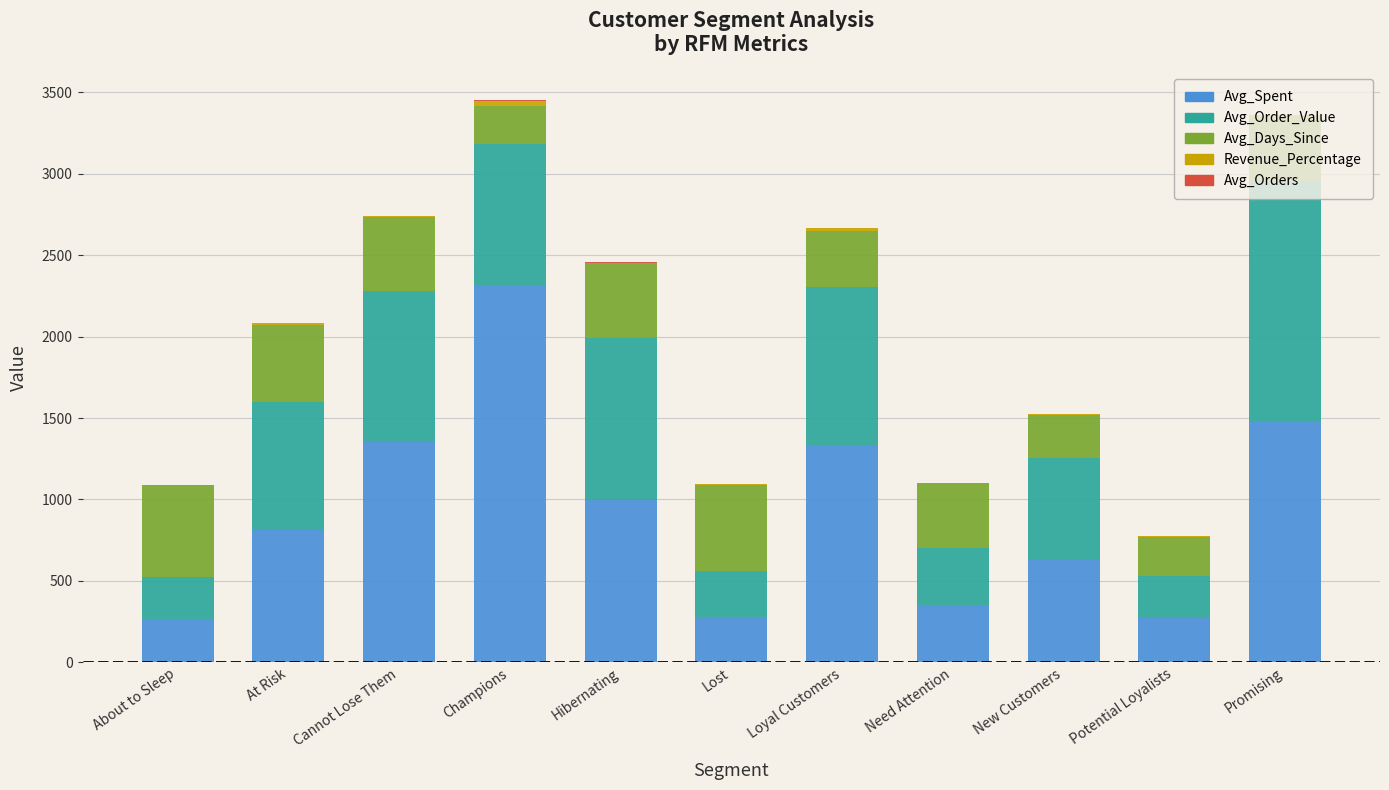

Which category has the highest value in the Avg_Spent series?

Champions